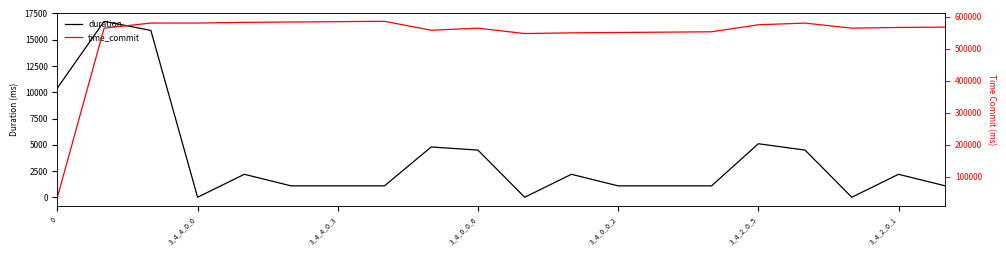

The value of time_commit at 17 is 563643.6. True or false?

True